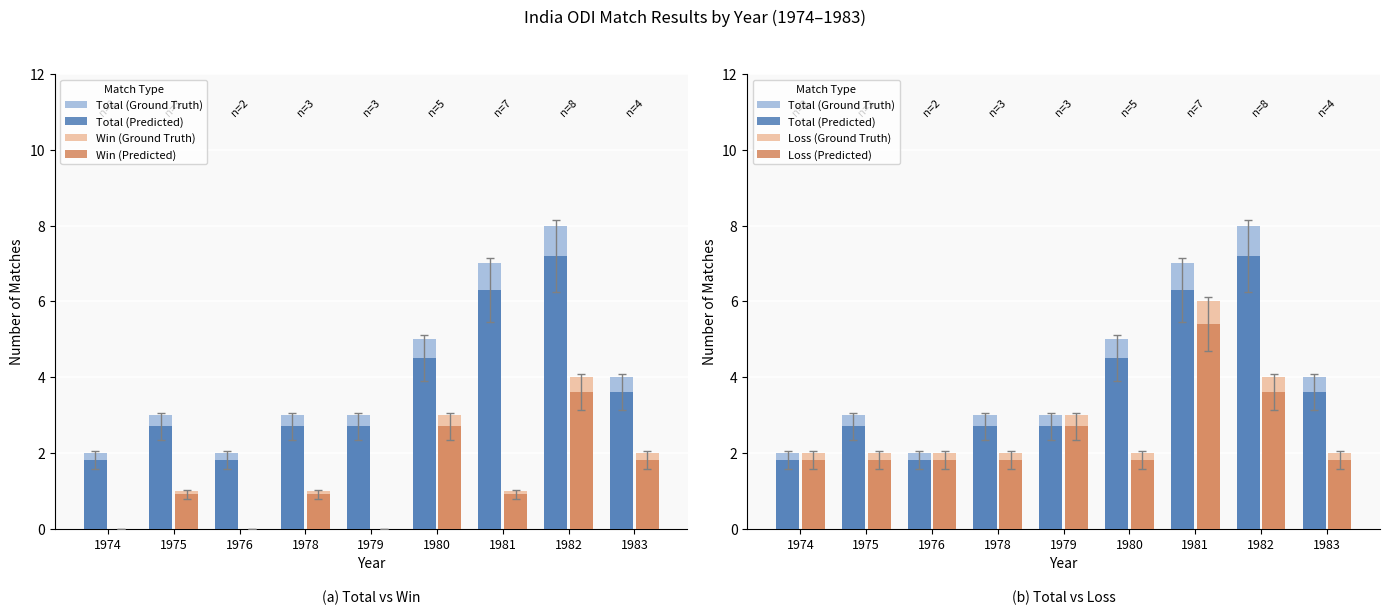

What is the sum of all Total (Ground Truth) values?

37.0